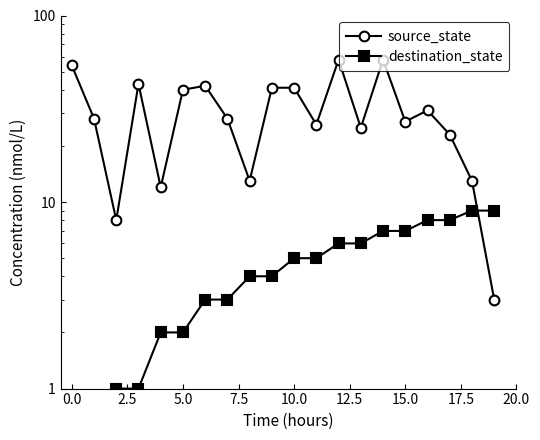

How many intersections are there between source_state and destination_state?

1